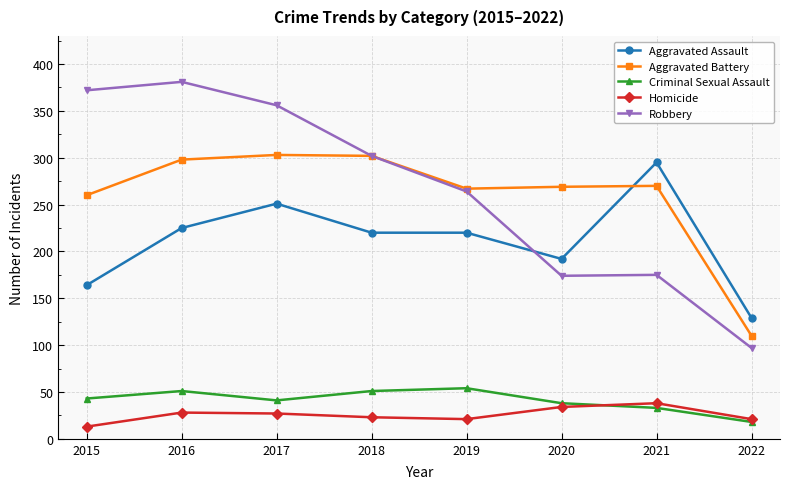

Rank the series by their maximum value, from highest to lowest.

Robbery, Aggravated Battery, Aggravated Assault, Criminal Sexual Assault, Homicide